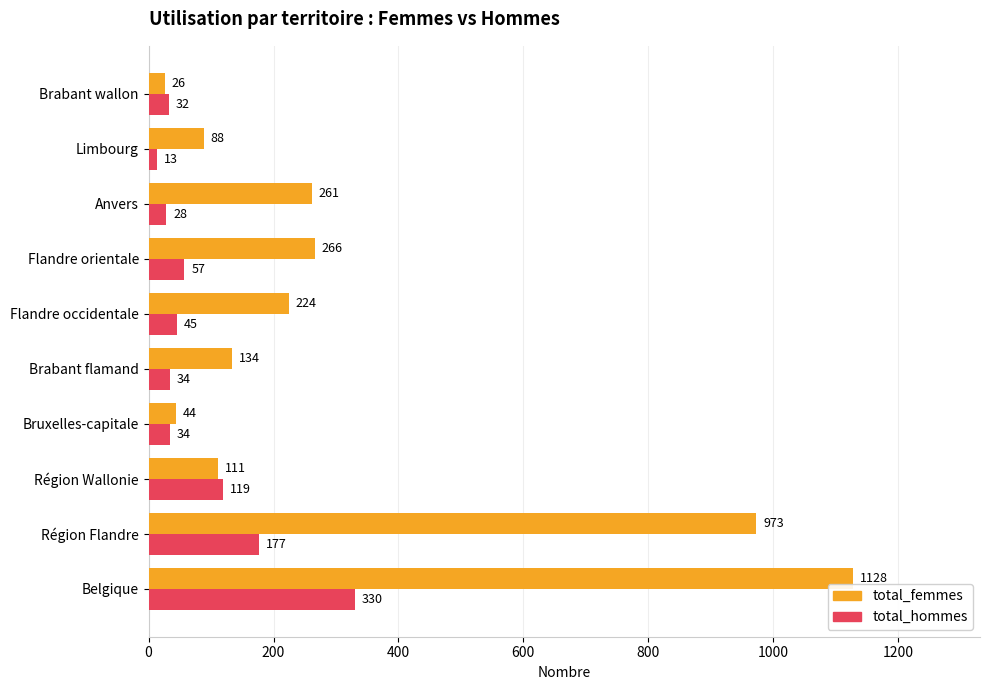

What are all the series names shown in the legend?

total_femmes, total_hommes